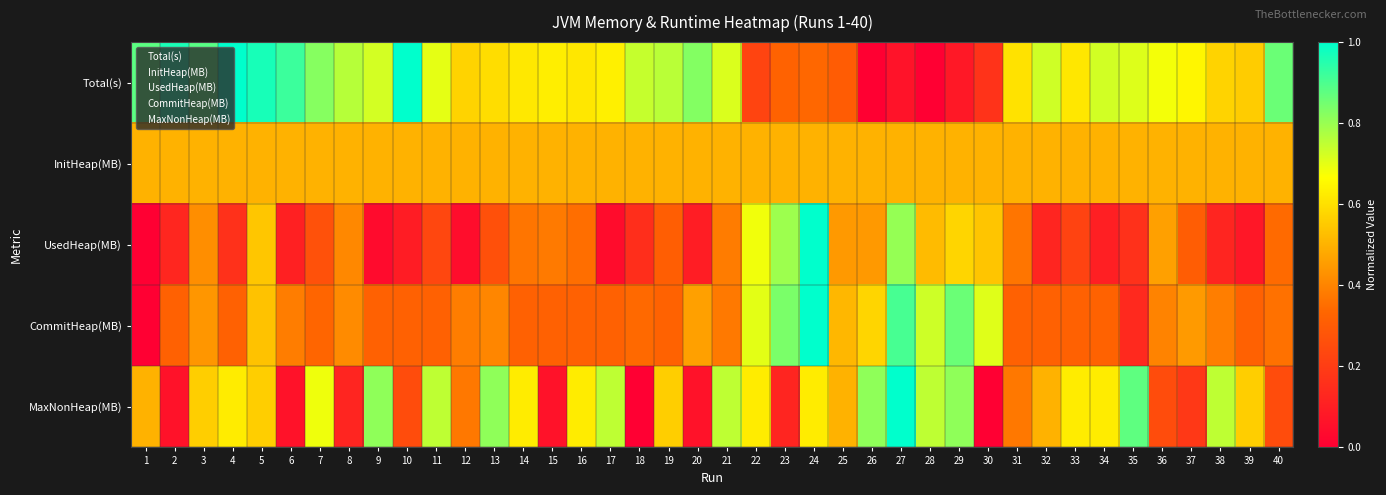

What is the average value of the UsedHeap(MB) series?

2.0